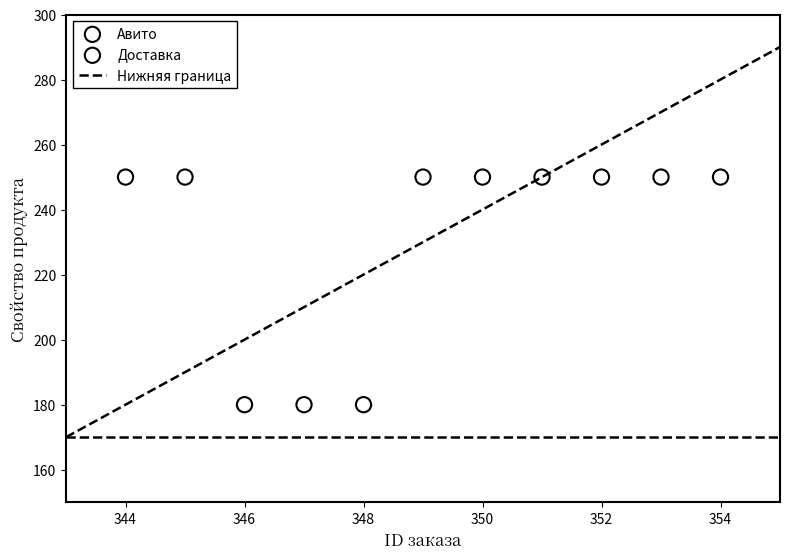

Which series contains the lowest Y value?

Доставка